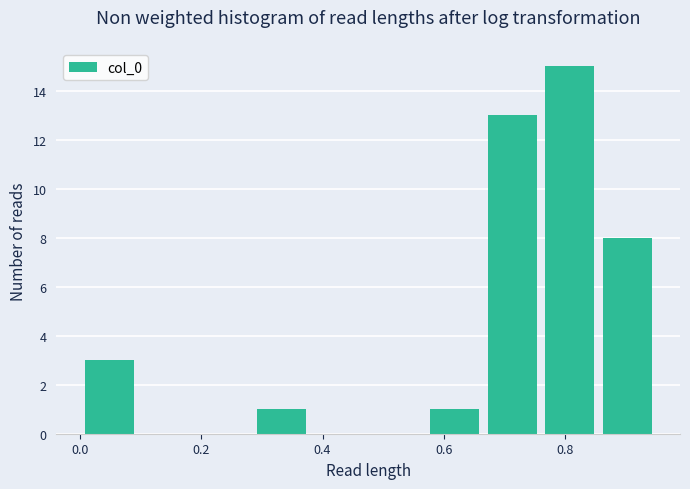

What is the height of the bar covering 0.76 to 0.86 on the x-axis? Neither the bar edges nor the heights are printed on the chart, so give them approximately, as read against the axes.

15